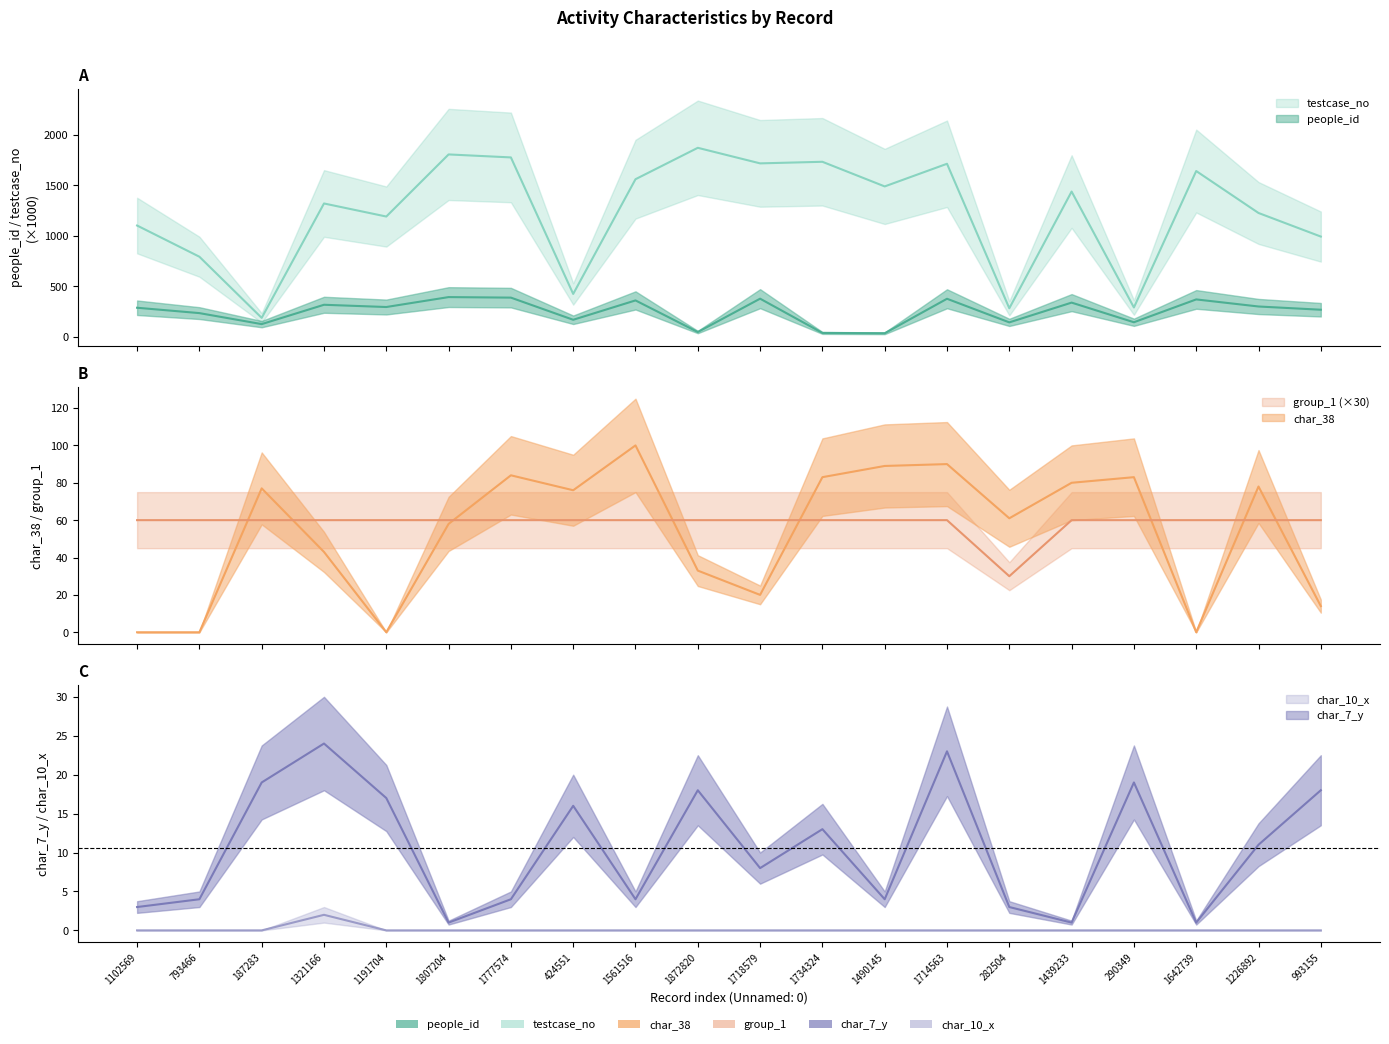

True or false: char_10_x and char_7_y cross at least once.

False